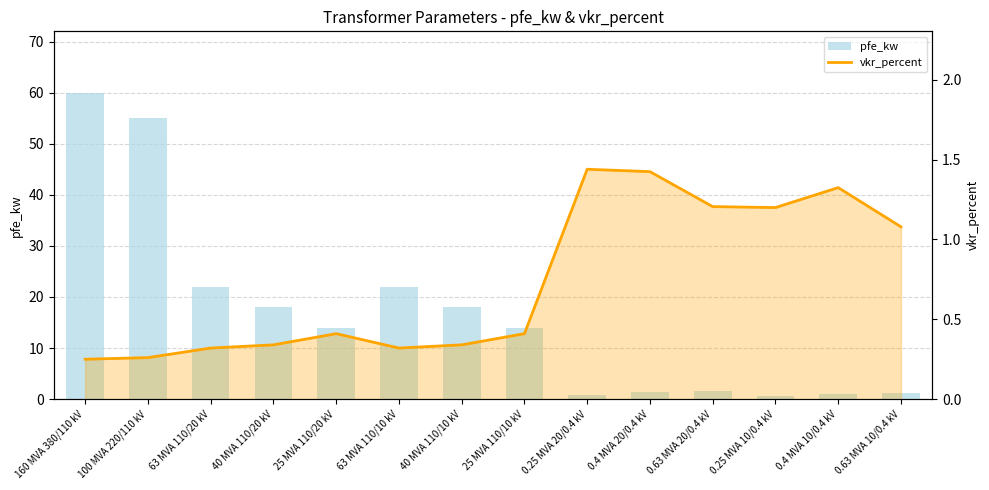

Read the vkr_percent value at 100 MVA 220/110 kV.

0.3